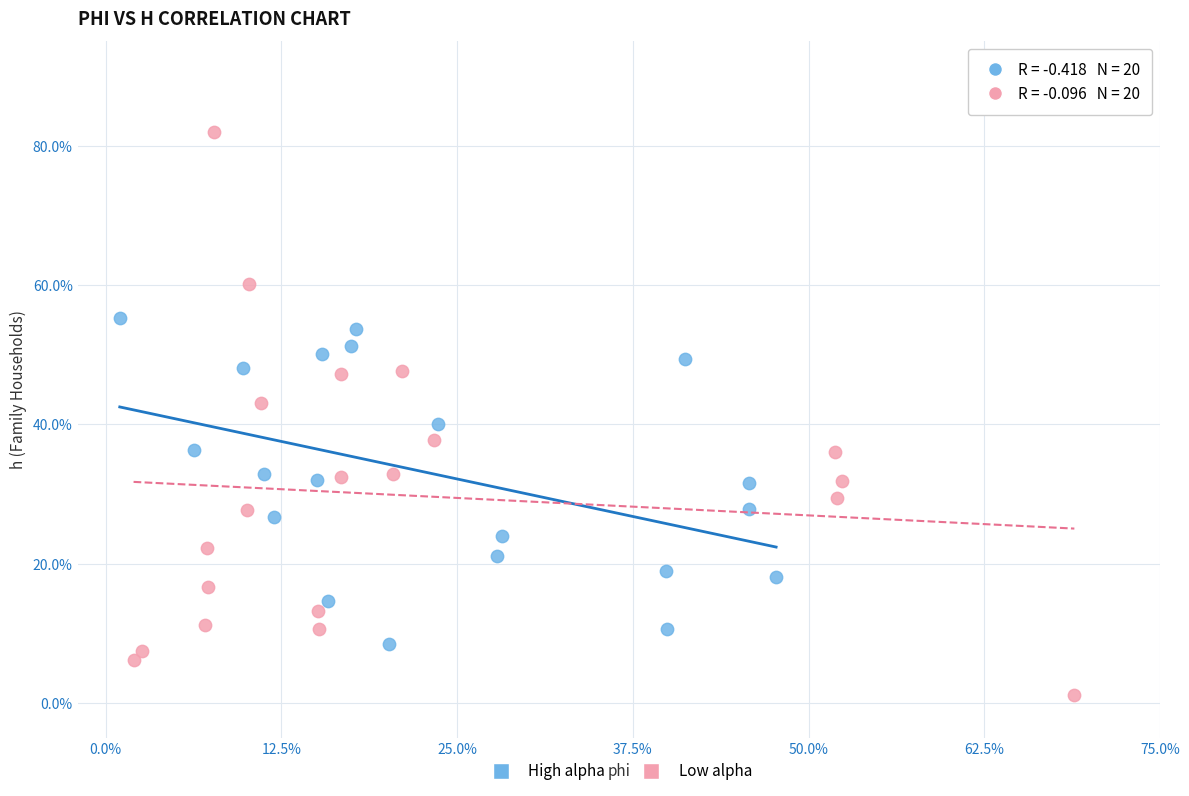

Which series reaches the minimum Y coordinate?

Low alpha